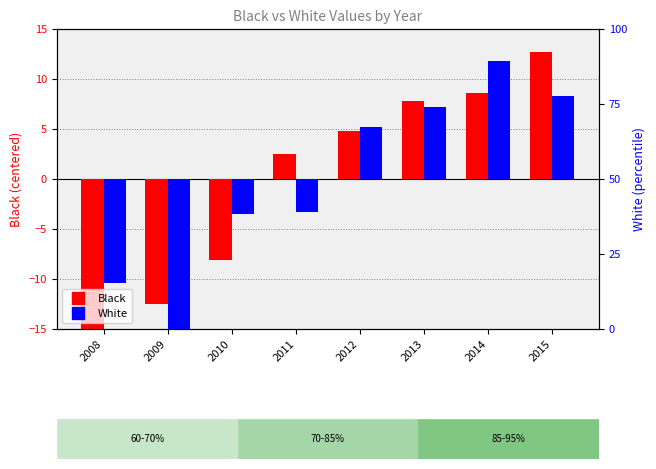

How many data points in Black are above 4?

4